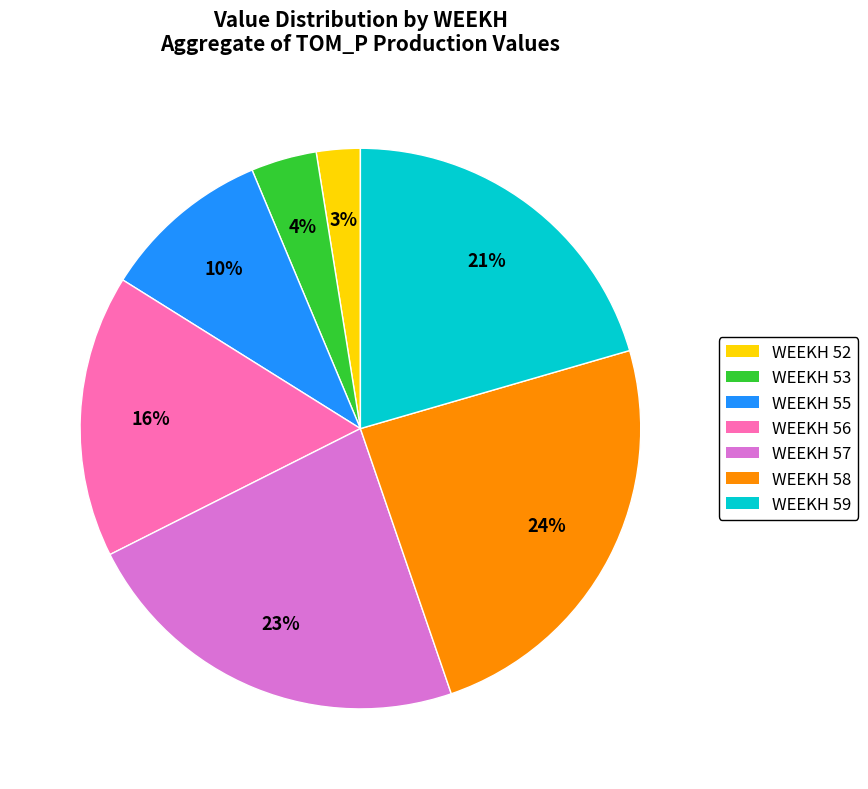

Is there any slice that represents more than half of the pie?

No